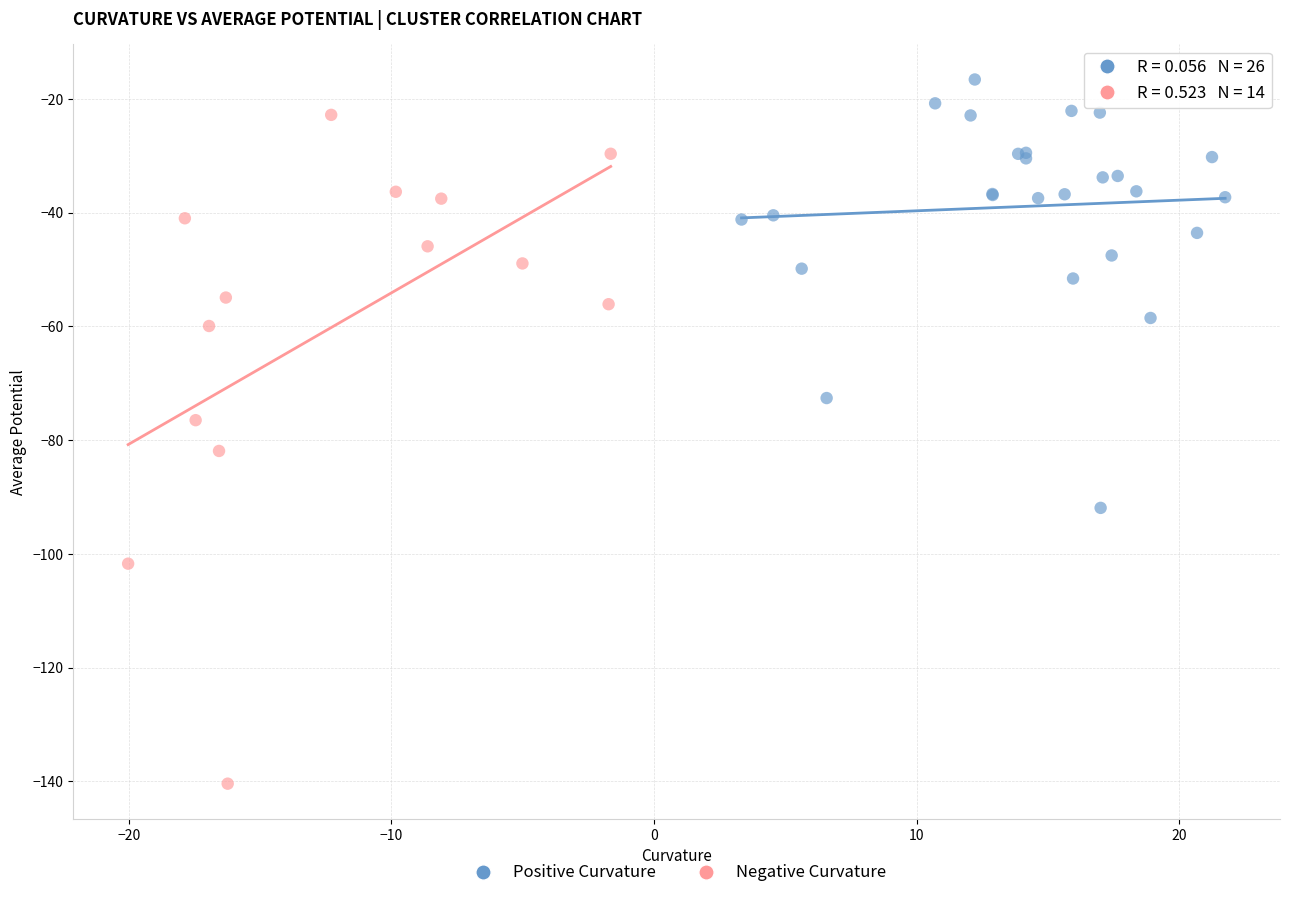

Which series has the largest Y range (max minus min)?

Negative Curvature